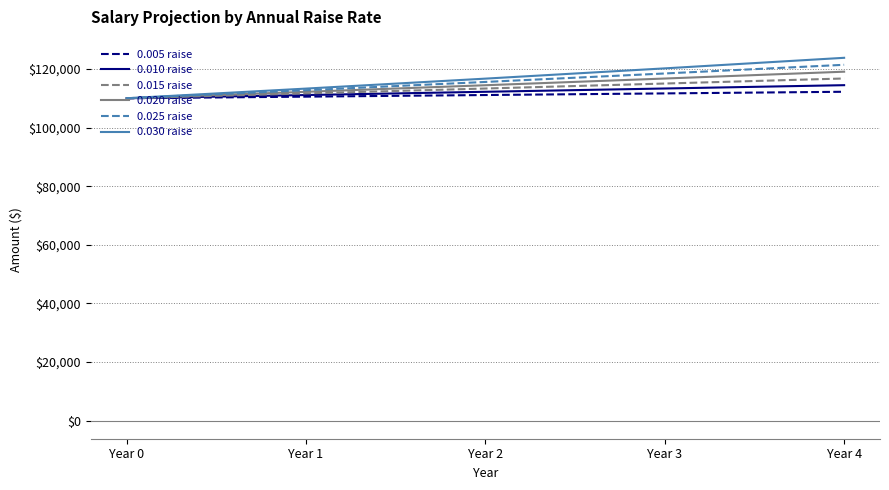

What is the lowest value of the 0.020 raise series?

110000.0